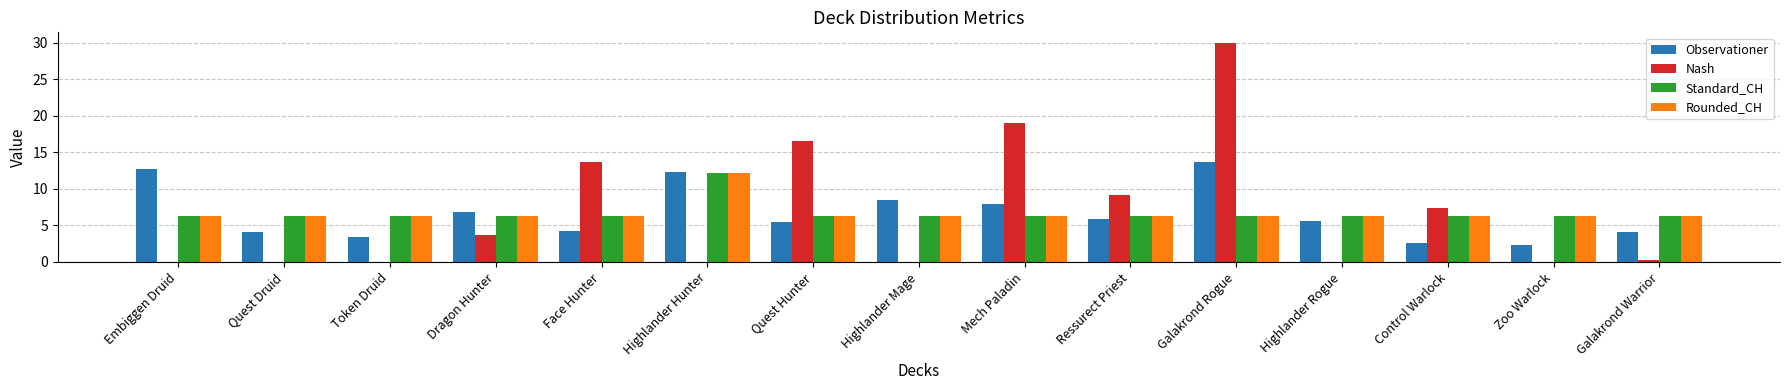

The Standard_CH series shows 6.3 at Control Warlock. True or false?

True